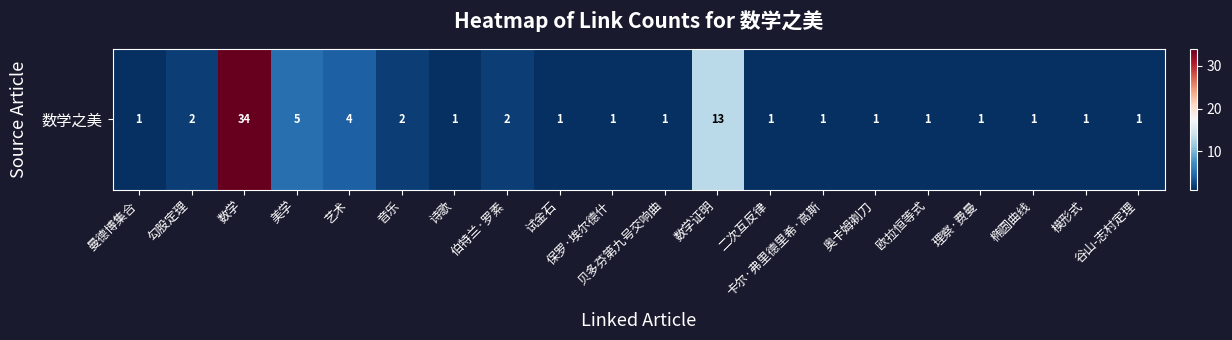

What is the change in value from 艺术 to 椭圆曲线?

-3